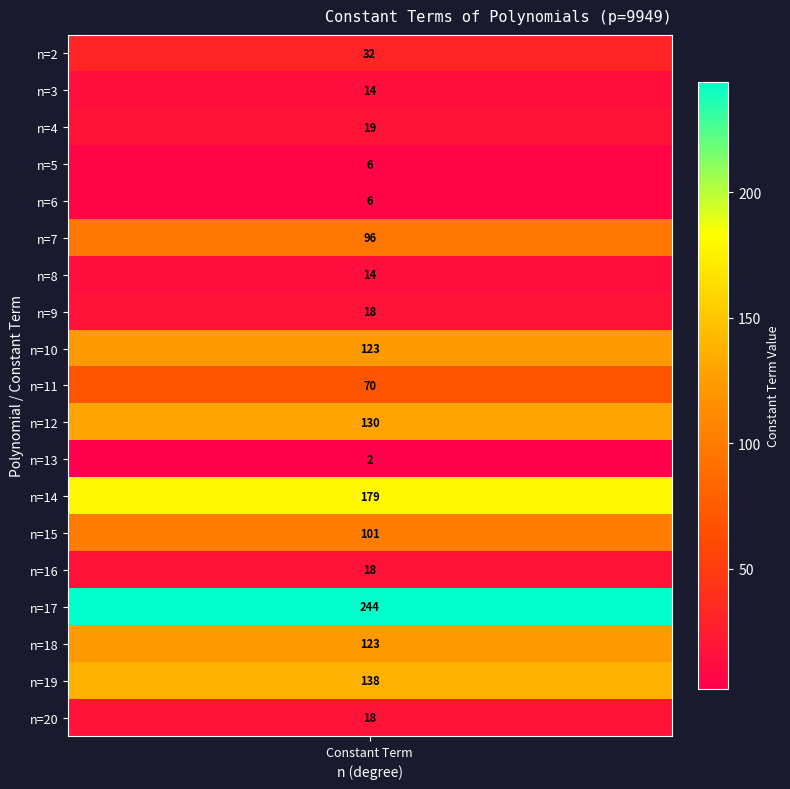

Reading right to left, extract all data points from this chart.

18	138	123	244	18	101	179	2	130	70	123	18	14	96	6	6	19	14	32